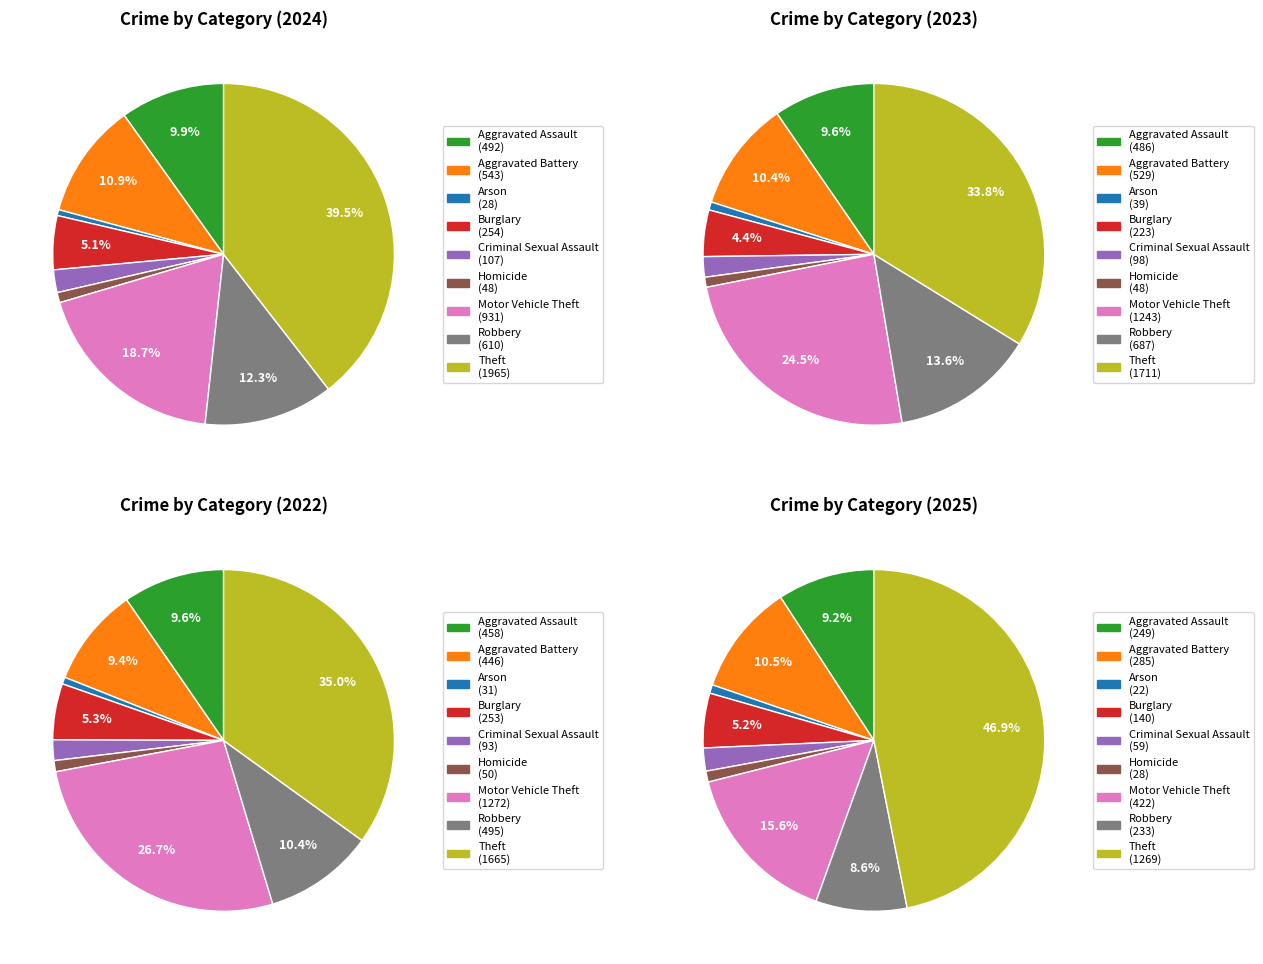

To the nearest percent, what is the difference between the Theft and Aggravated Battery slice percentages?

29%